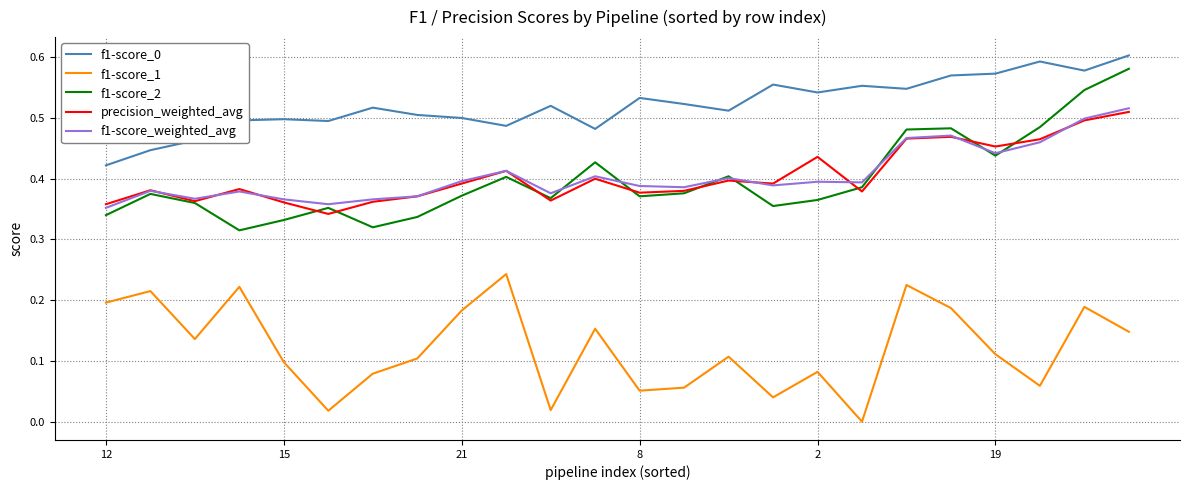

True or false: f1-score_1 and f1-score_2 intersect in this chart.

False